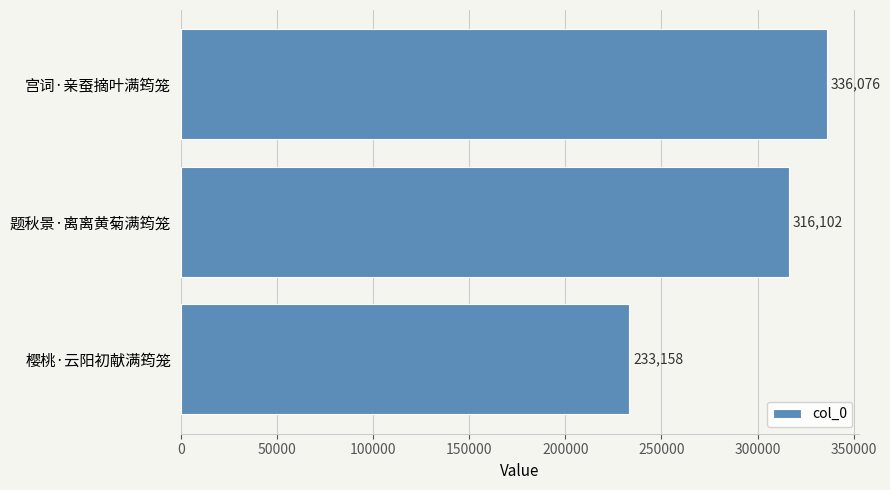

How many series are shown in this chart?

1